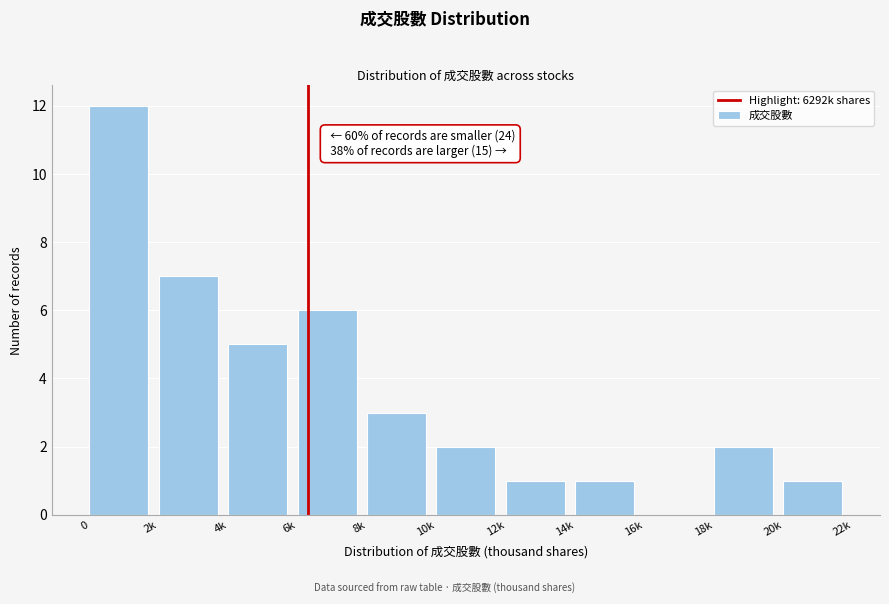

Reading left to right, list all the values displayed in this chart.

0=12	2k=7	4k=5	6k=6	8k=3	10k=2	12k=1	14k=1	16k=0	18k=2	20k=1